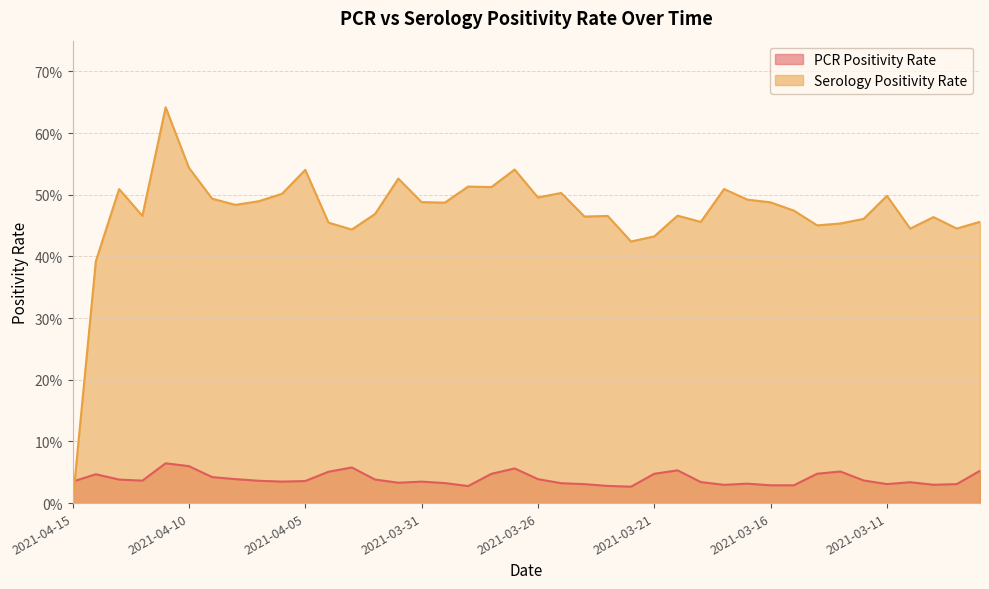

Where is ser_positivity nearest to the value 0?

2021-04-15